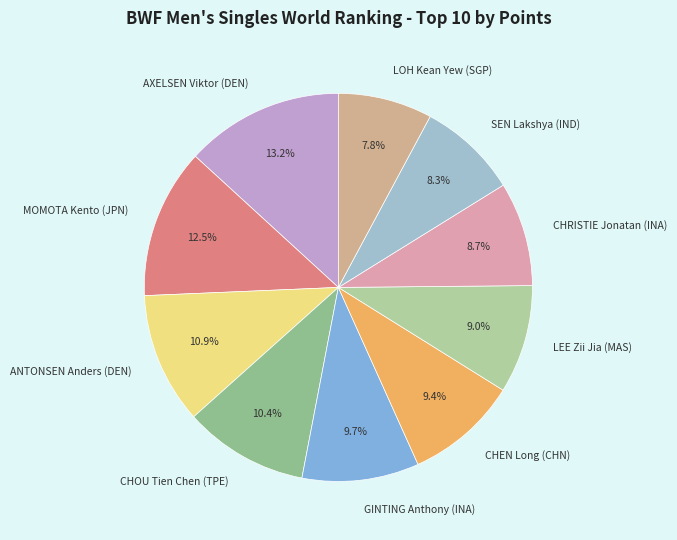

Which slice is the largest?

AXELSEN Viktor (DEN)